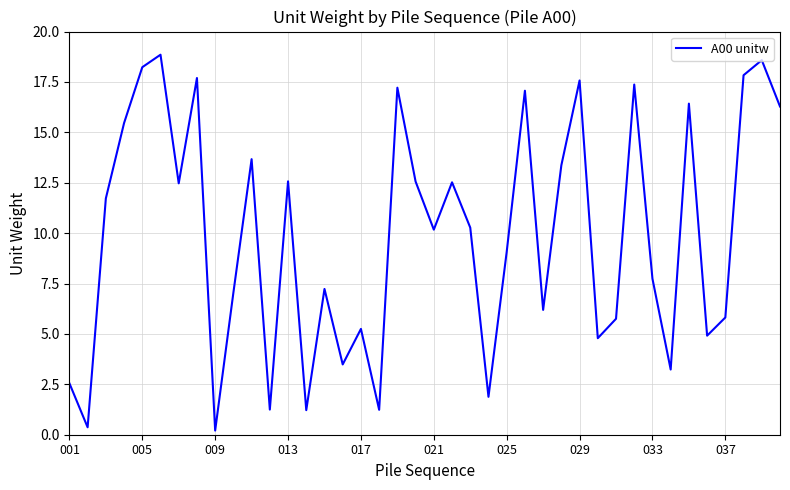

What is the greatest value displayed?

18.9